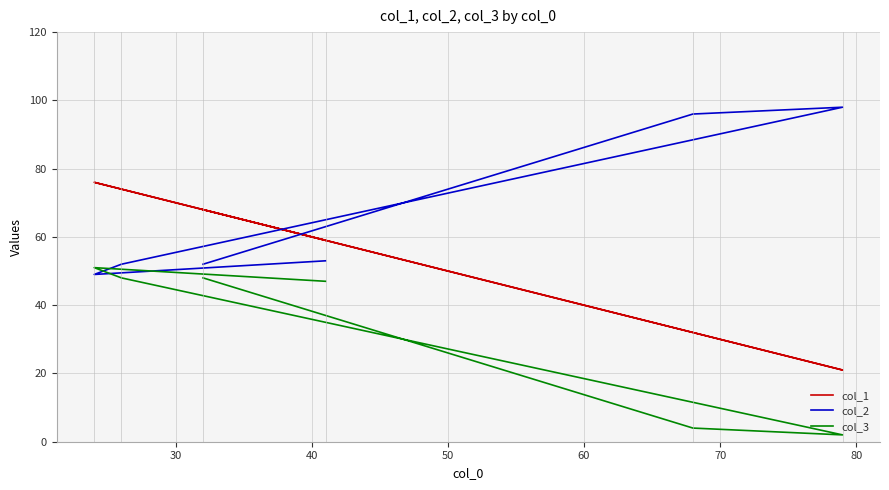

In col_2, how many points are lower than both neighbors (excluding endpoints)?

1